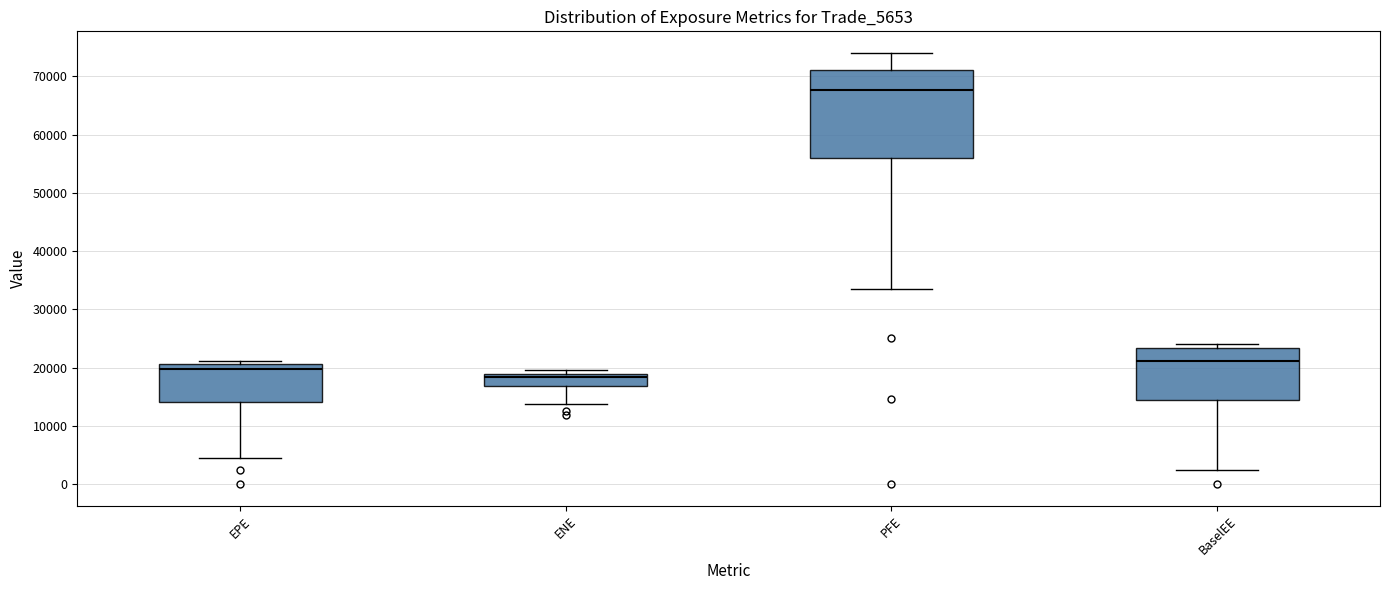

Reading left to right, transcribe this box plot: for each box, give where its median line is, the range the box spans, and where its two whiskers end, as read against the y-axis. The values are not printed on the chart, so give them approximately, as read against the axis.

EPE: median 20000, box 14000 to 21000, whiskers 4000 to 21000 (just above the box's upper edge)
ENE: median 18000, box 17000 to 19000, whiskers 14000 to 20000
PFE: median 68000, box 56000 to 71000, whiskers 34000 to 74000
BaselEE: median 21000, box 15000 to 23000, whiskers 2000 to 24000